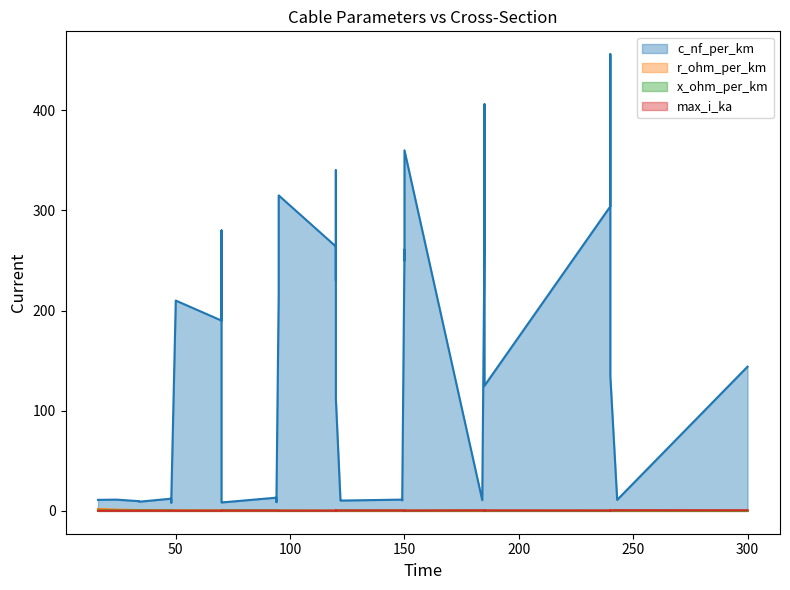

What is the difference between the maximum and minimum values in the c_nf_per_km series?

448.0